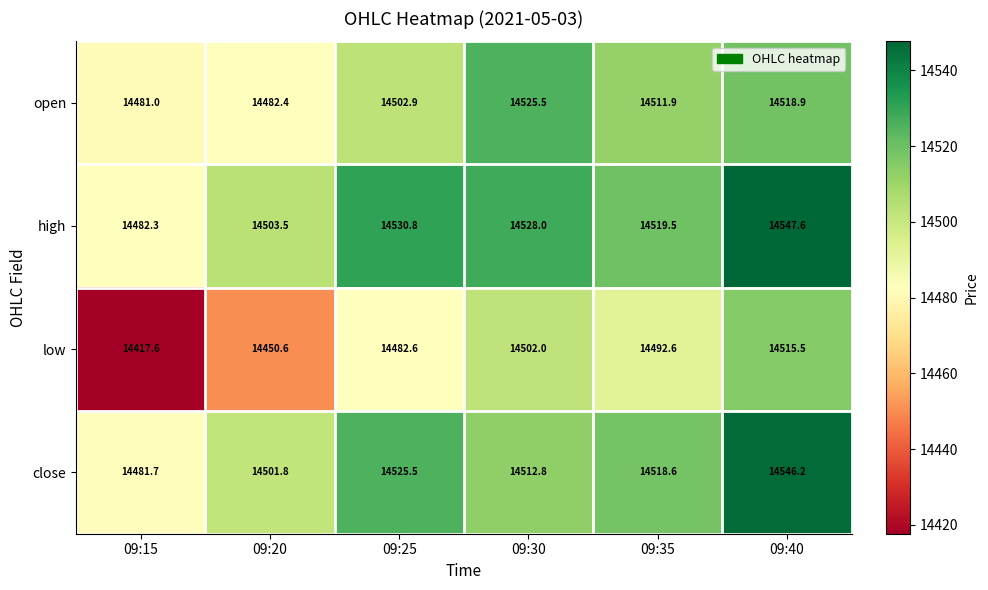

Where does the low series first go above 14492?

09:30